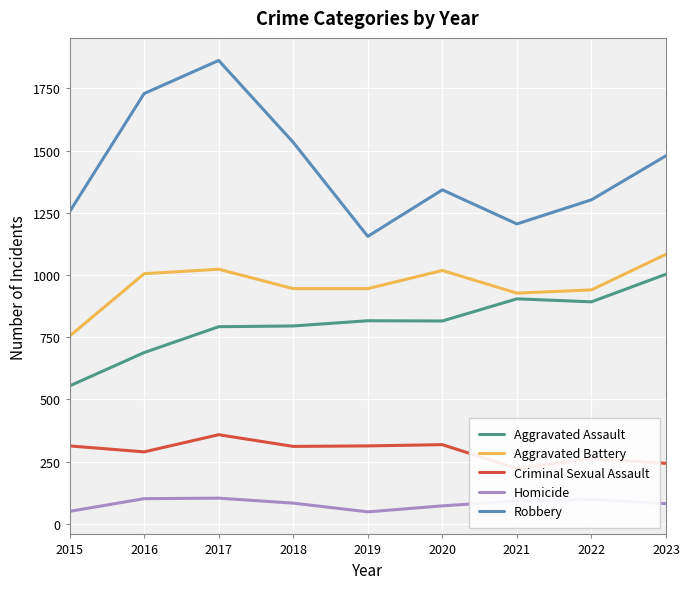

The Aggravated Battery series shows 1284 at 2021. True or false?

False